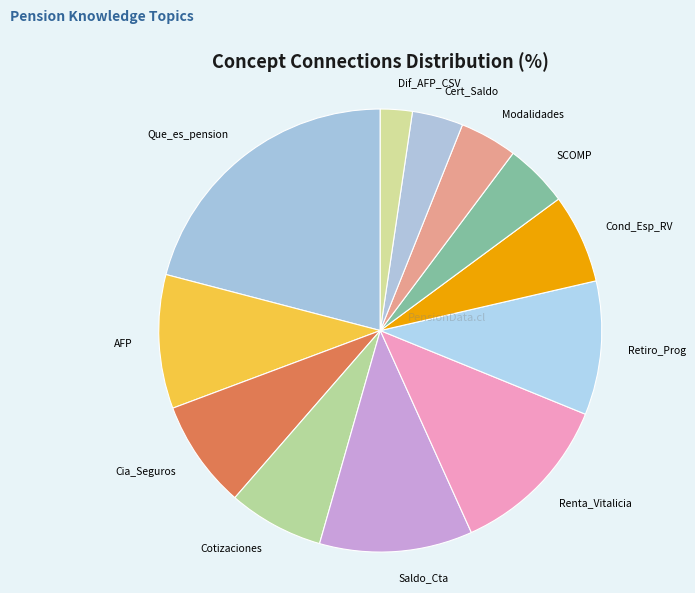

Is it true that Cond_Esp_RV is 17% of the pie?

False